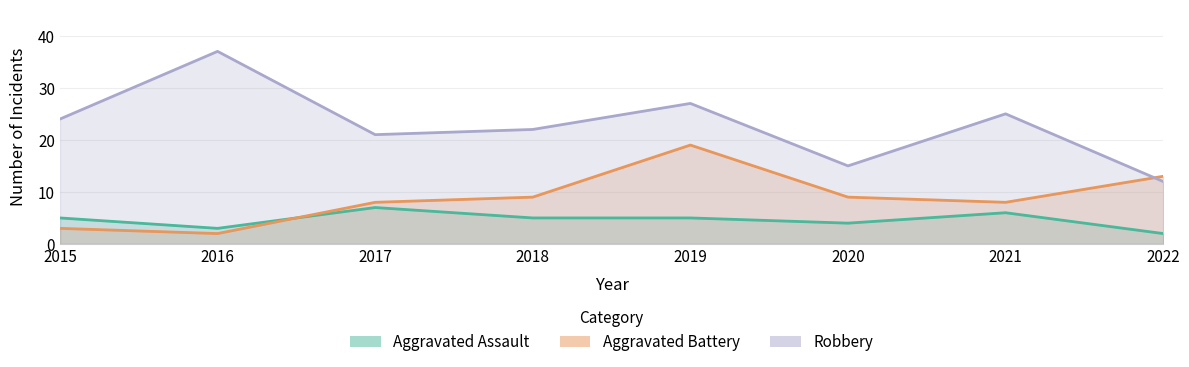

True or false: Robbery has a value of 61 at 2016.

False